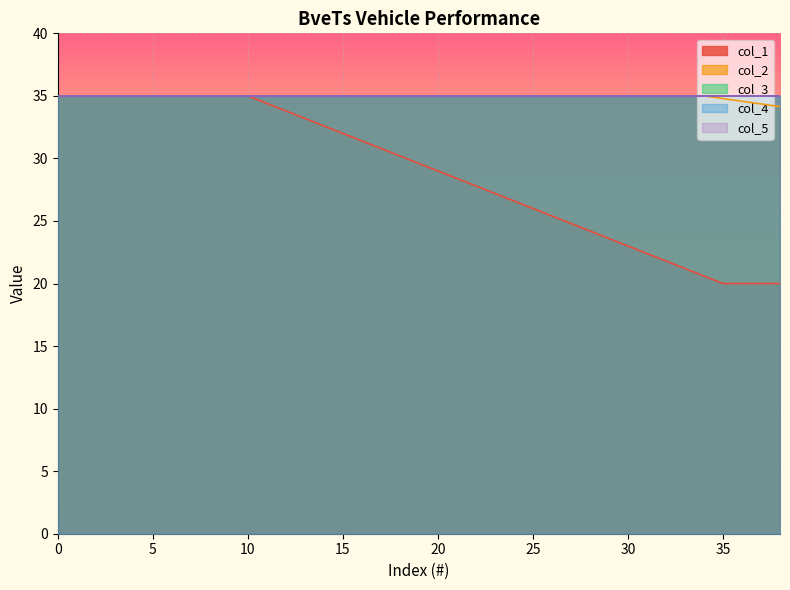

What is the sum of all col_3 values?

1365.0